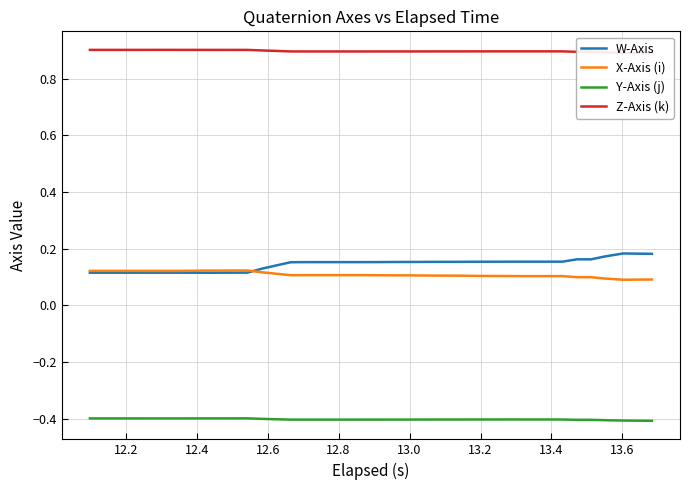

True or false: Z-Axis (k) and Y-Axis (j) intersect in this chart.

False